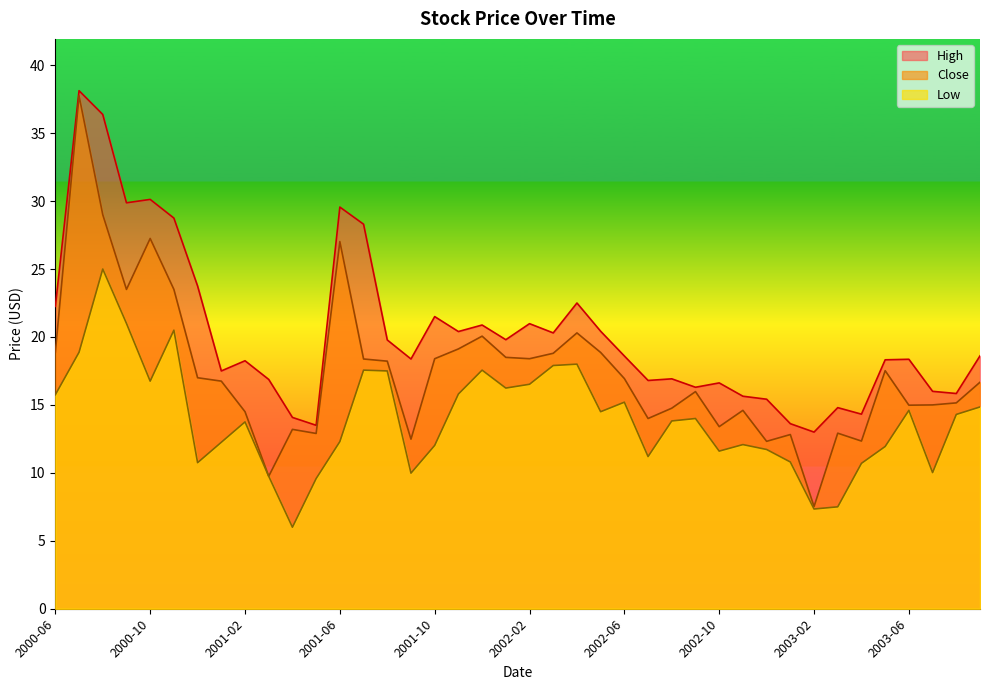

At 2001-08, list the series in order from largest to smallest.

High, Close, Low